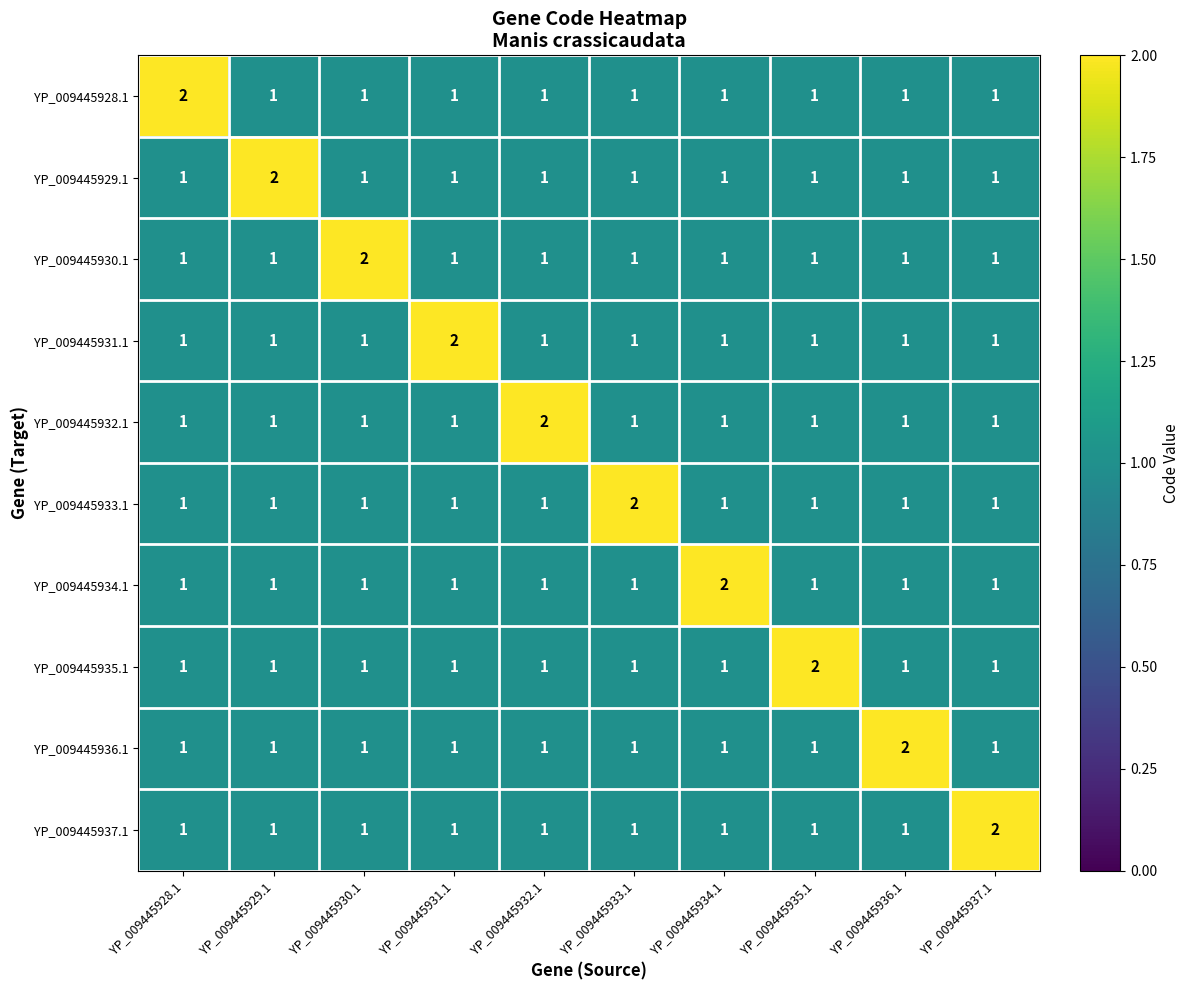

At how many categories does at least one series exceed 1?

10